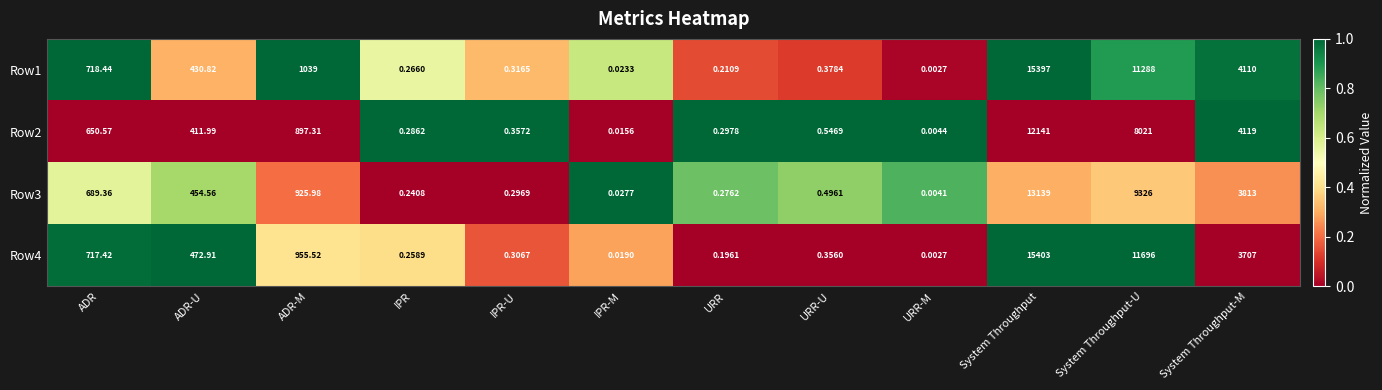

At which category is the sum across all series the highest?

System Throughput